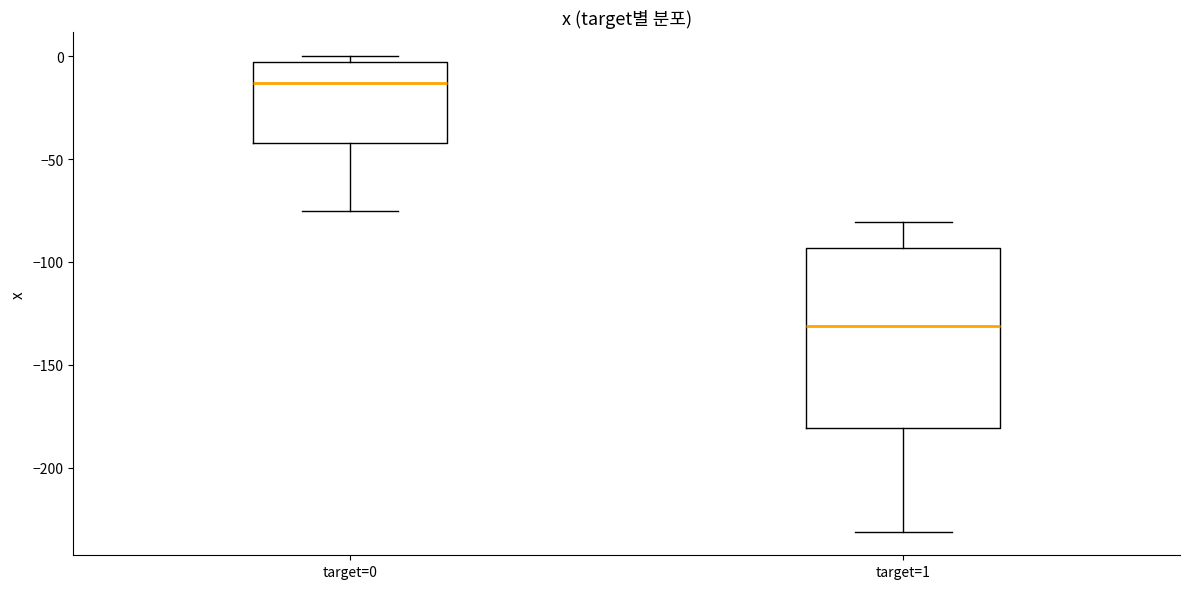

Reading left to right, read every box against the y-axis: the position of its median line, the range the box covers, and the ends of its whiskers. The values are not printed on the chart, so give them approximately, as read against the axis.

target=0: median -15, box -40 to -5, whiskers -75 to 0
target=1: median -130, box -180 to -95, whiskers -230 to -80